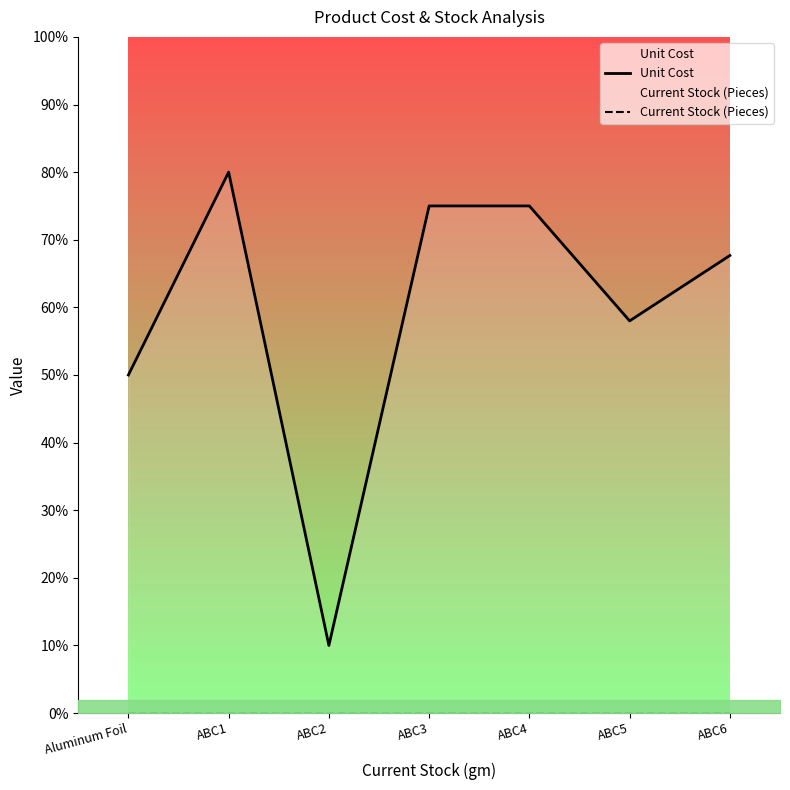

Where is Current Stock (Pieces) nearest to the value 0?

Aluminum Foil